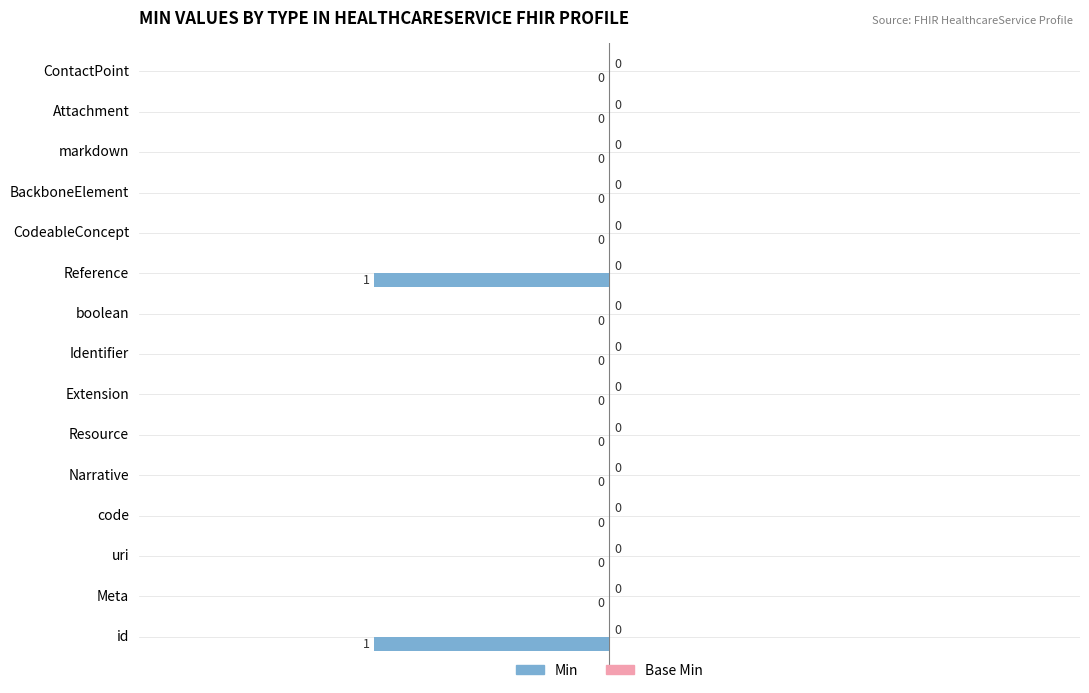

True or false: the data shows 1 at Resource.

False